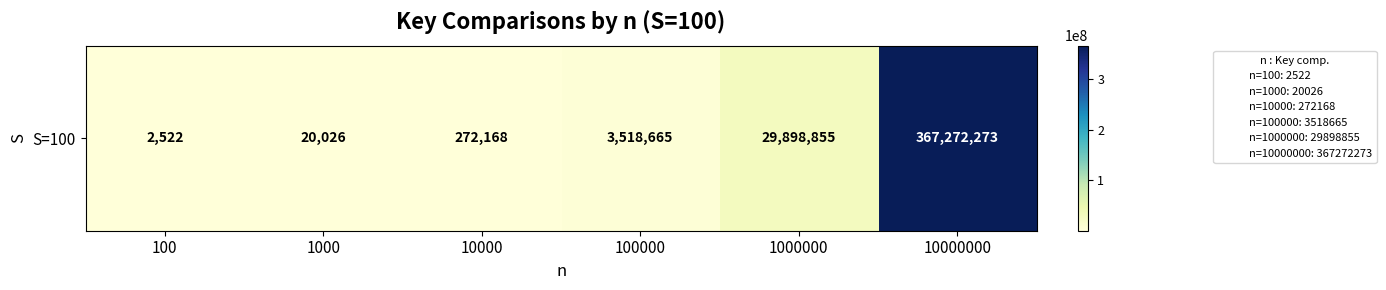

Rank the categories by value from lowest to highest.

100, 1000, 10000, 100000, 1000000, 10000000